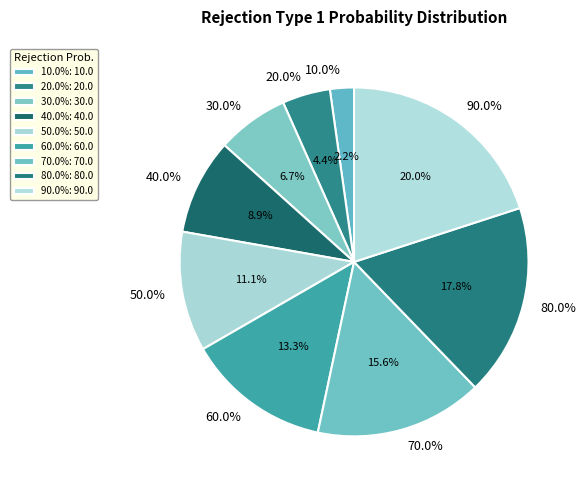

What percentage is the 30.0% slice, to the nearest percent?

7%